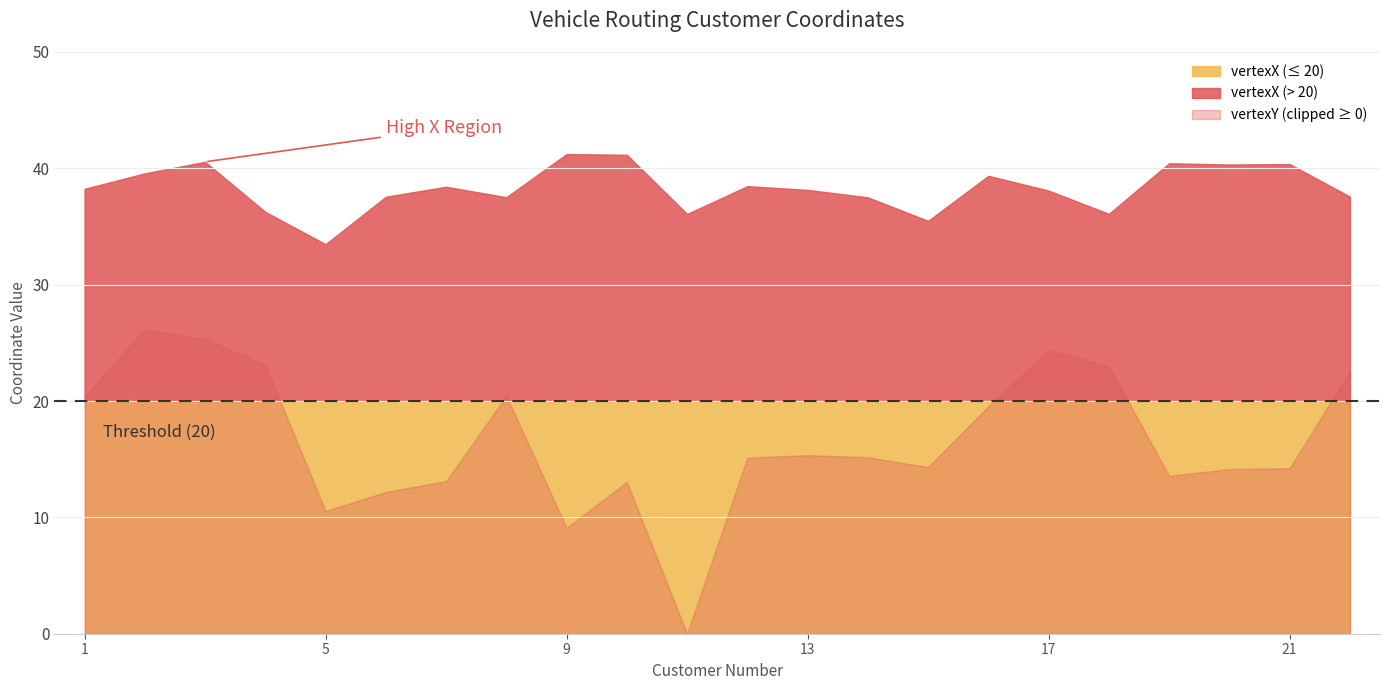

How many data points does each series have?

22